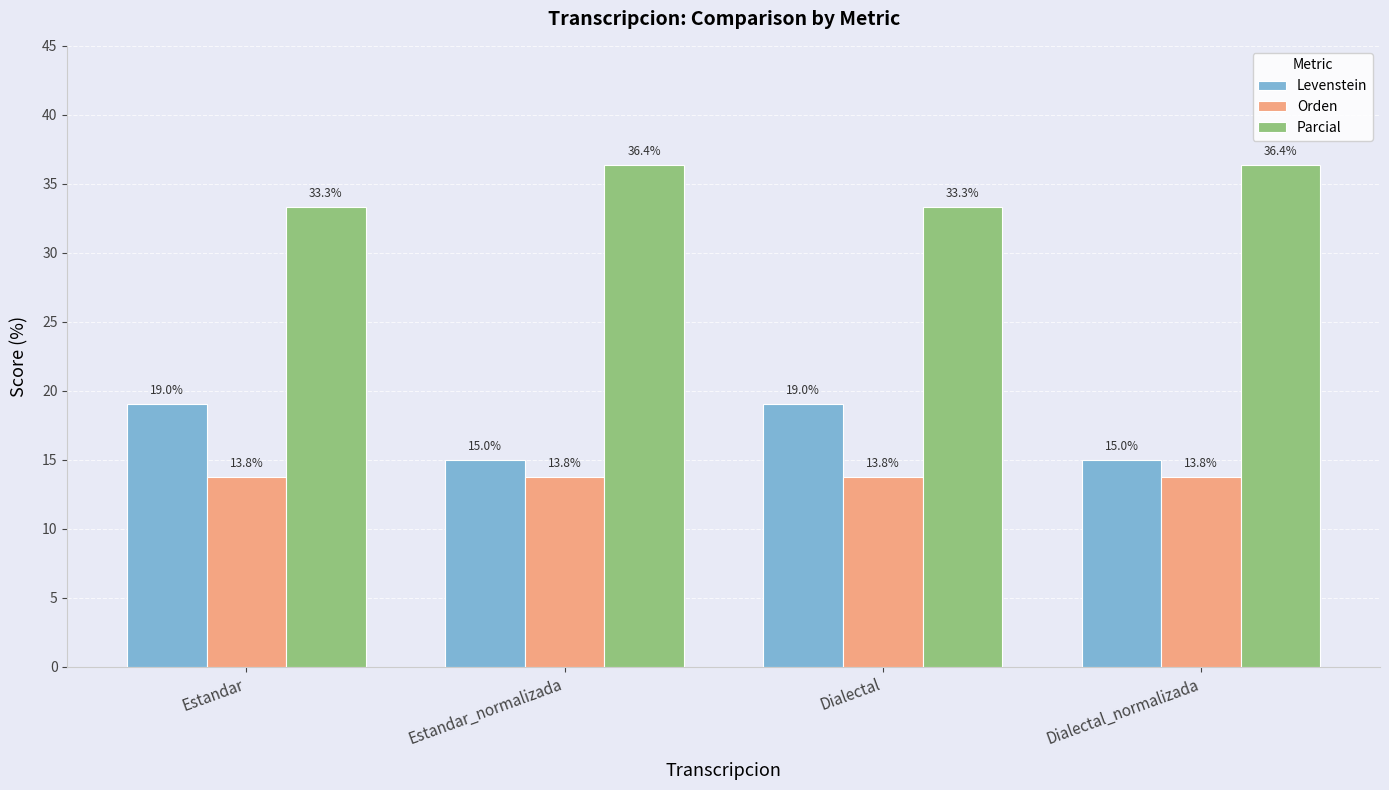

What are all the series names shown in the legend?

Levenstein, Orden, Parcial